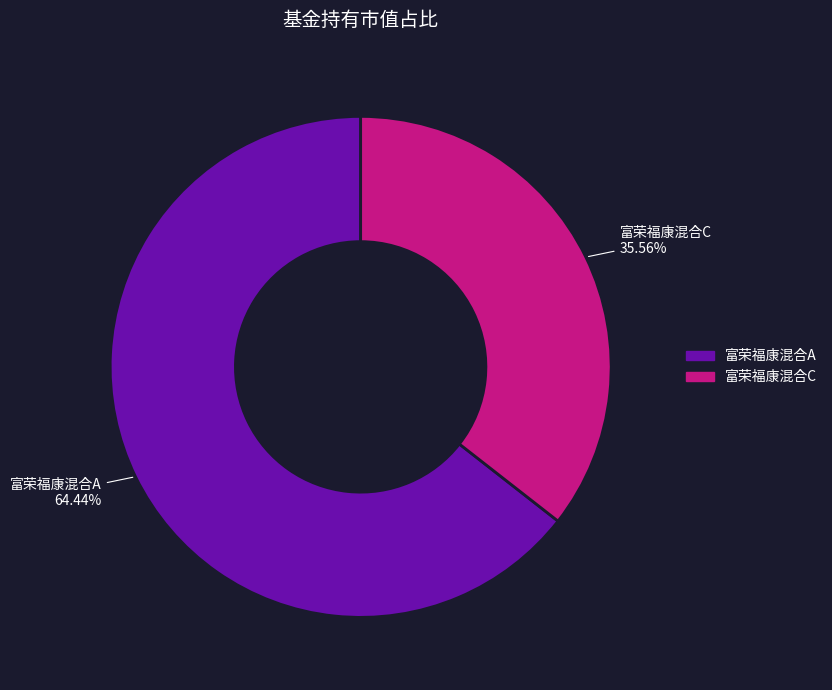

How many slices are in this pie chart?

2